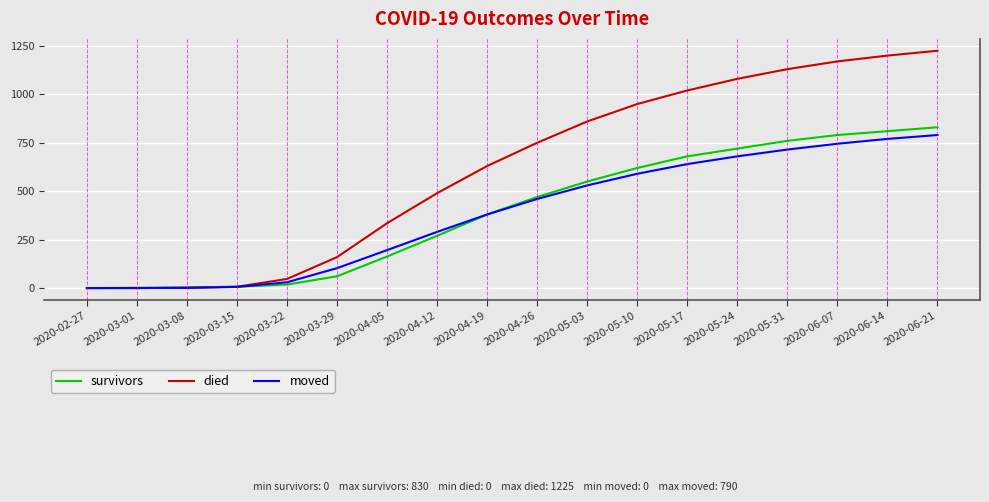

Which series has the widest spread of values?

died